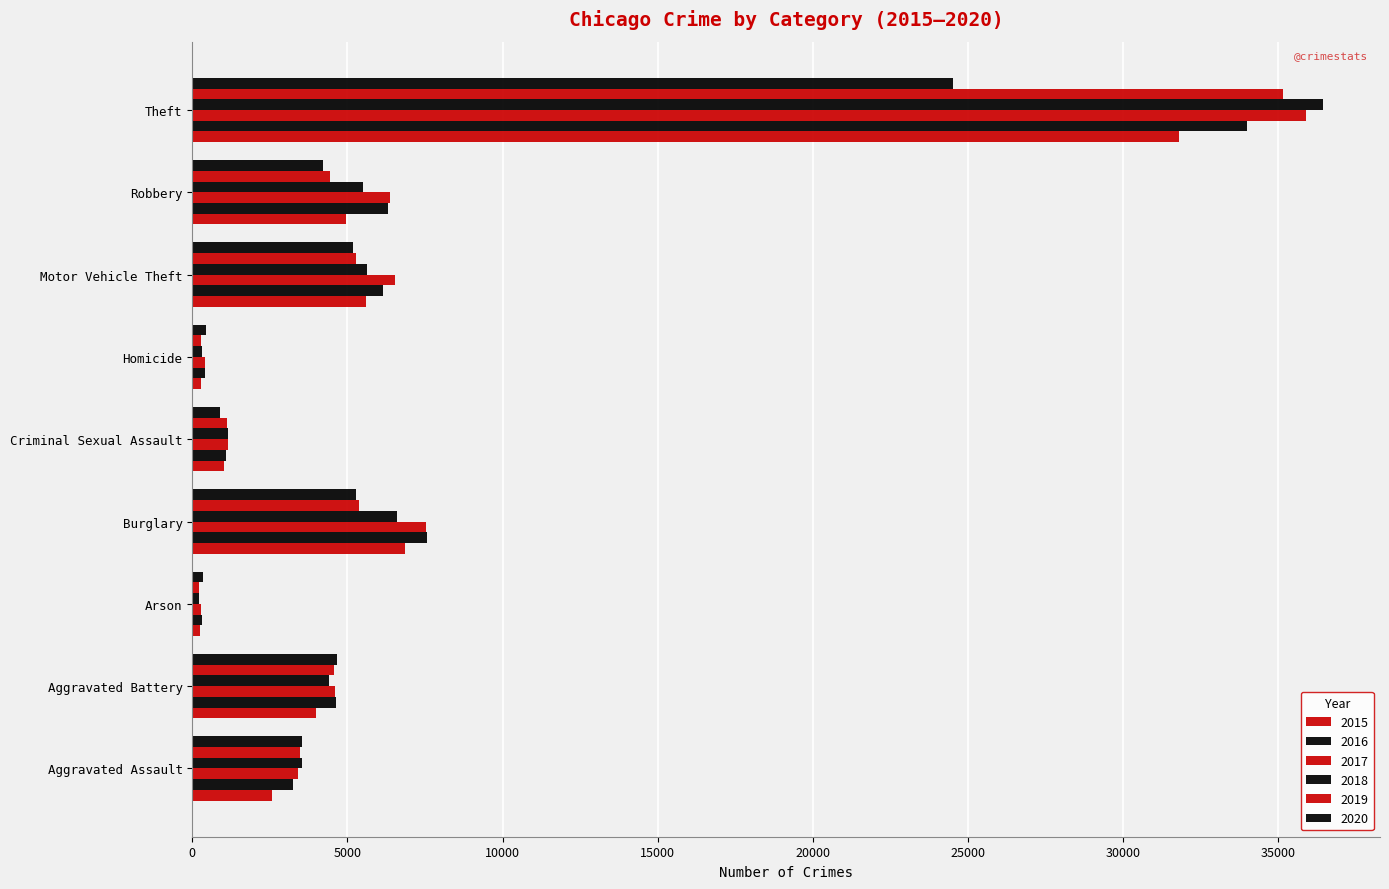

What is the average value of the 2018 series?

7086